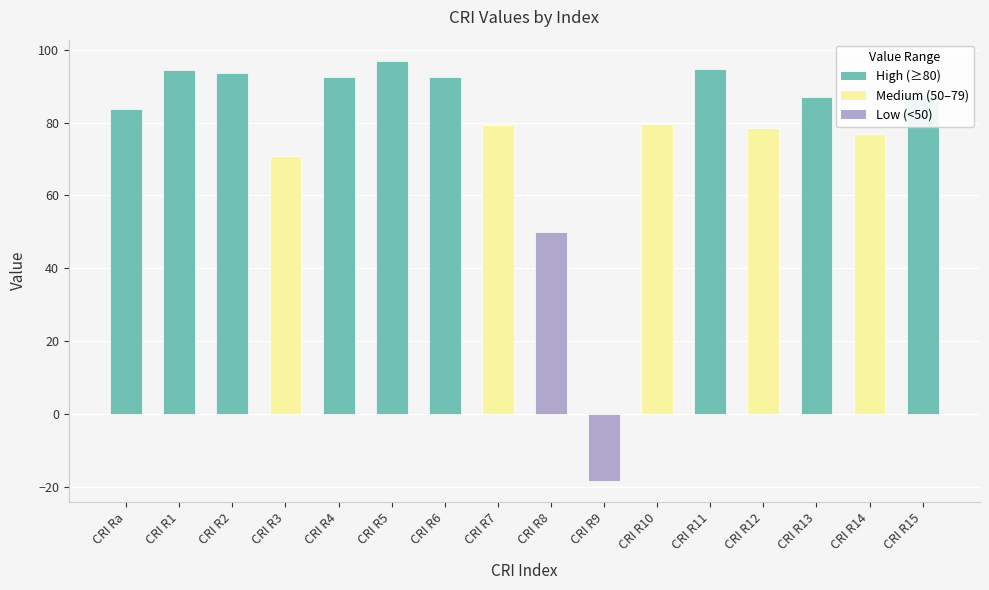

Count the number of values greater than 86.

8